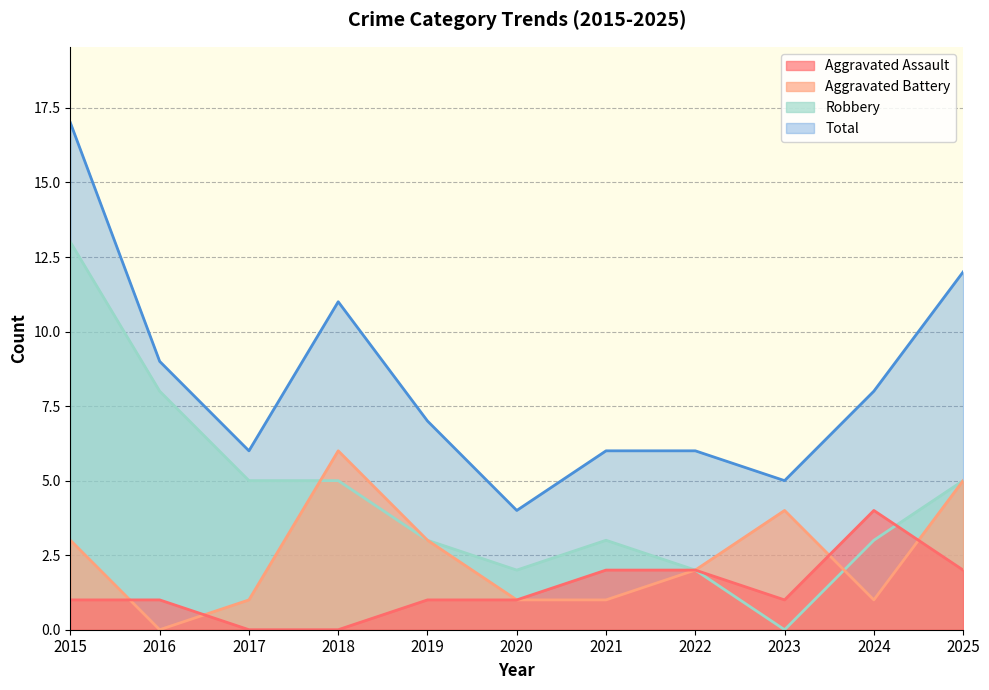

Which label corresponds to the largest value in the chart?

2015